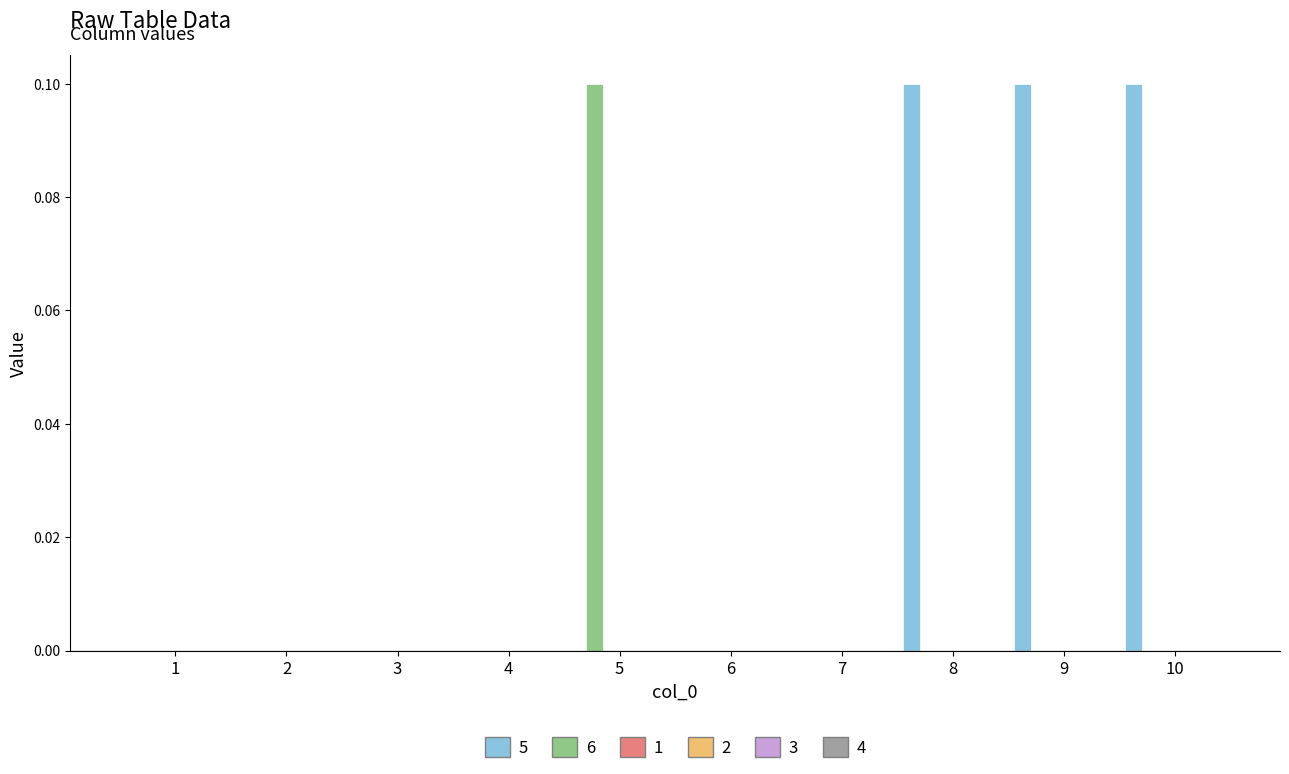

Which series has the largest total across all categories?

5